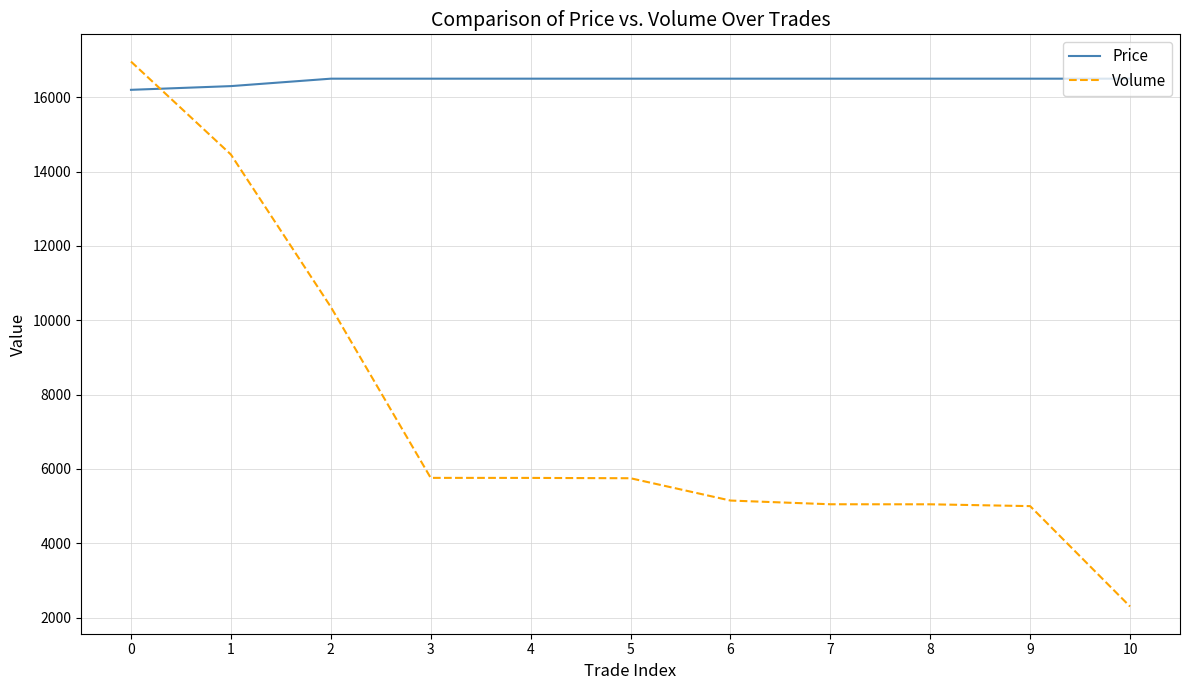

Between 0 and 5, which series saw the biggest shift?

Volume